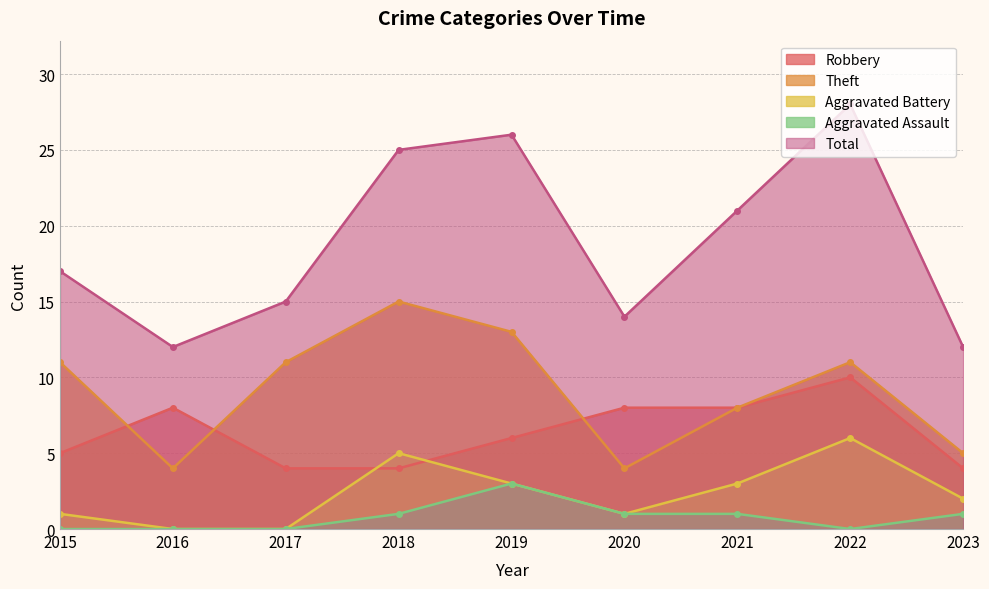

What value does the Total series have at 2018, to the nearest 10?

20